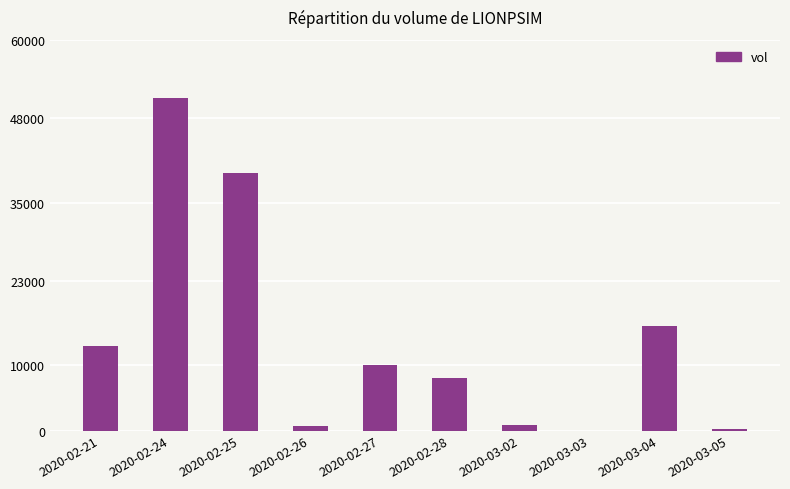

Which has a higher value, 2020-02-25 or 2020-03-03?

2020-02-25